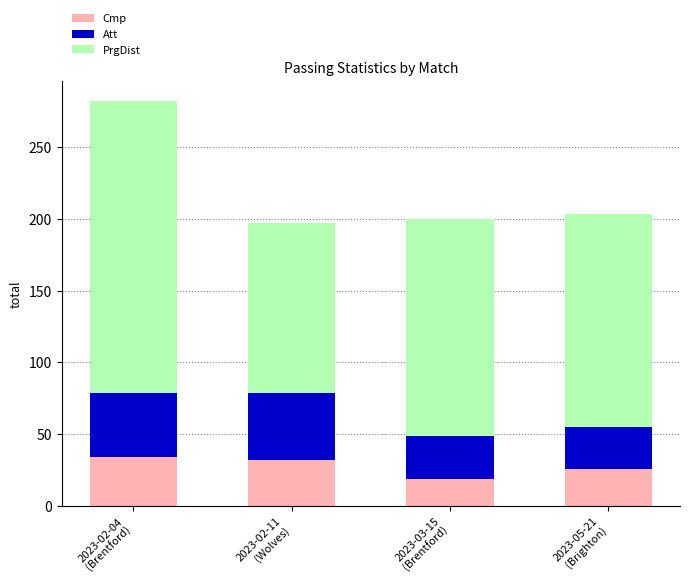

Reading left to right, transcribe the values for Cmp.

34	32	19	26